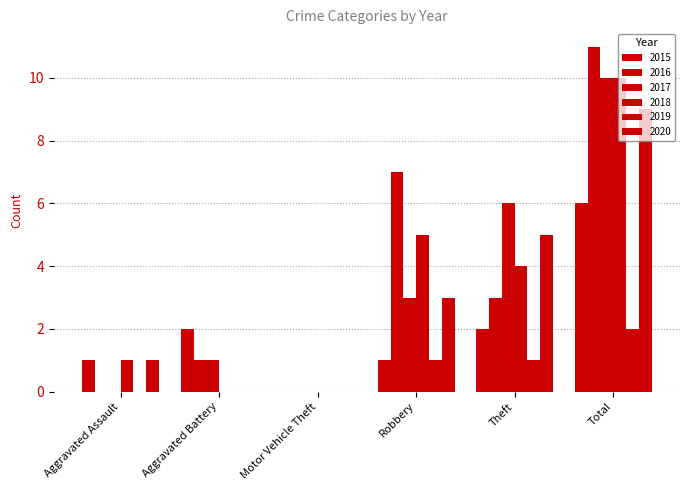

How many groups of bars are there?

6